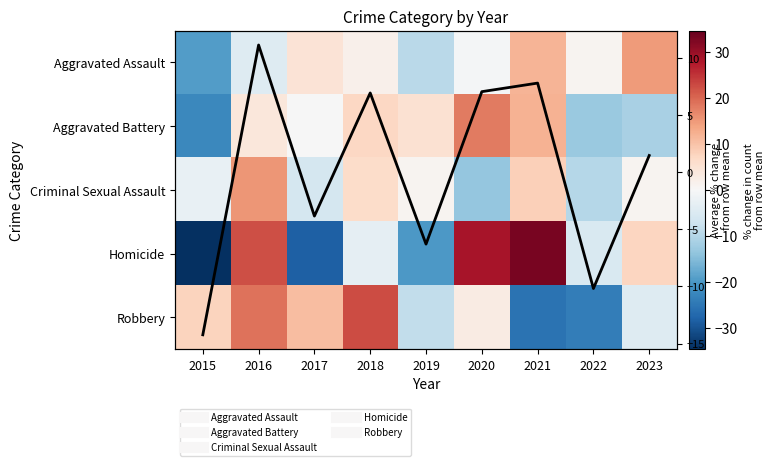

Rank the categories by Aggravated Battery value from highest to lowest.

2020, 2021, 2018, 2019, 2016, 2017, 2023, 2022, 2015